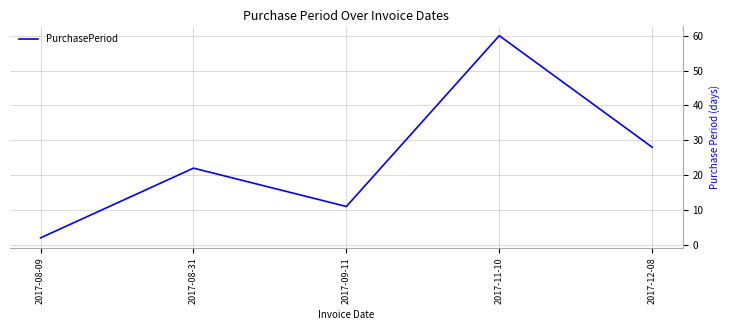

True or false: there are more than 1 points higher than both neighbors.

True